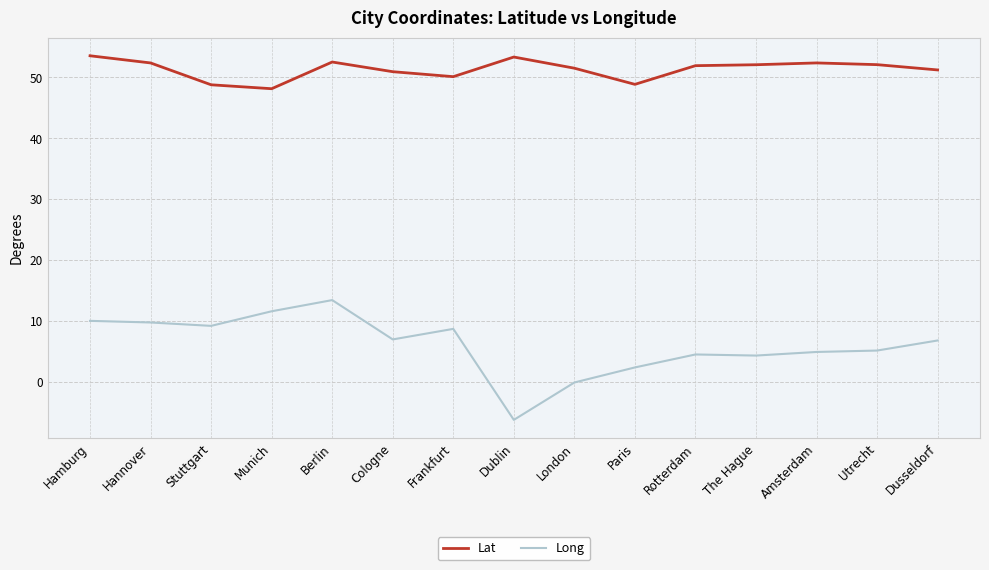

What is the sum of the Lat values at Hannover and Berlin?

104.9